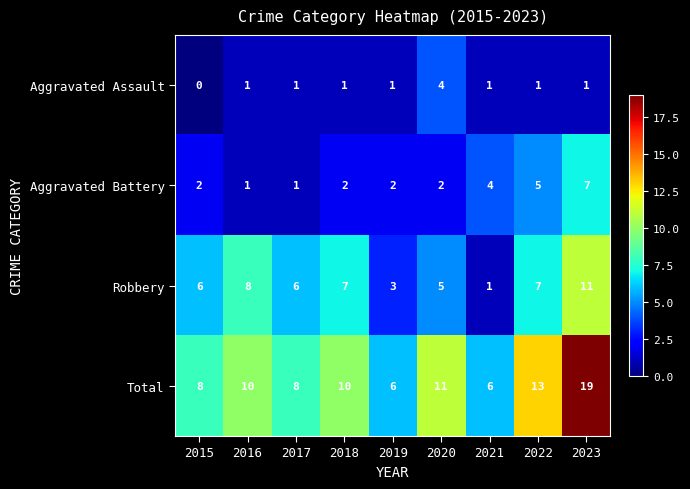

At which category is the sum across all series the highest?

2023